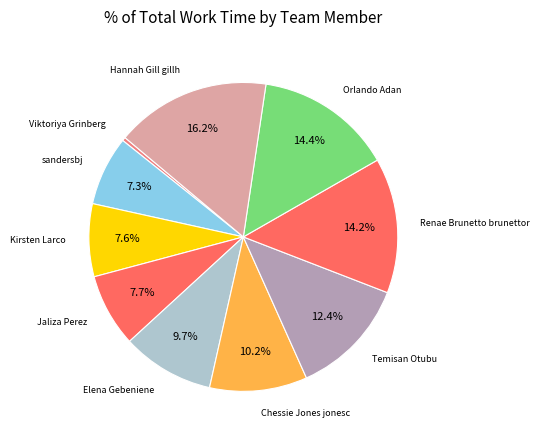

To the nearest percent, what is the difference between the Viktoriya Grinberg and Chessie Jones jonesc slice percentages?

10%